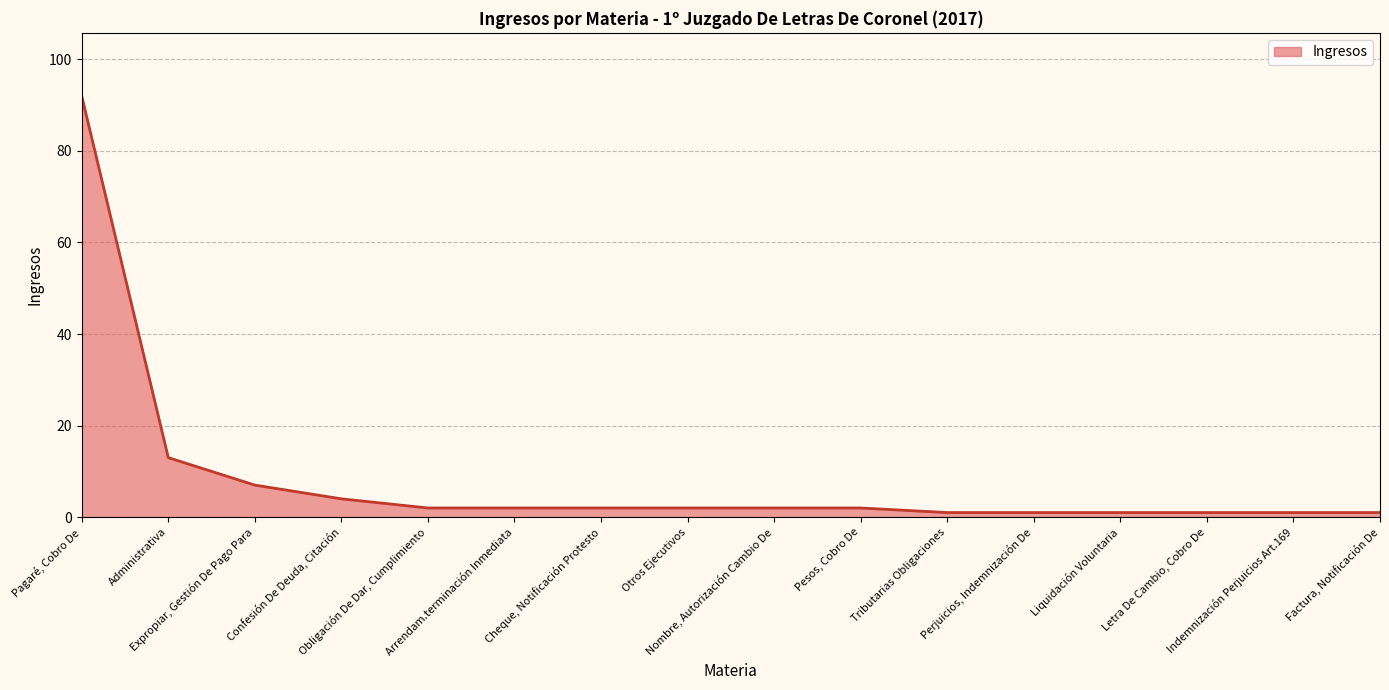

The value at Pesos, Cobro De is 2. True or false?

True